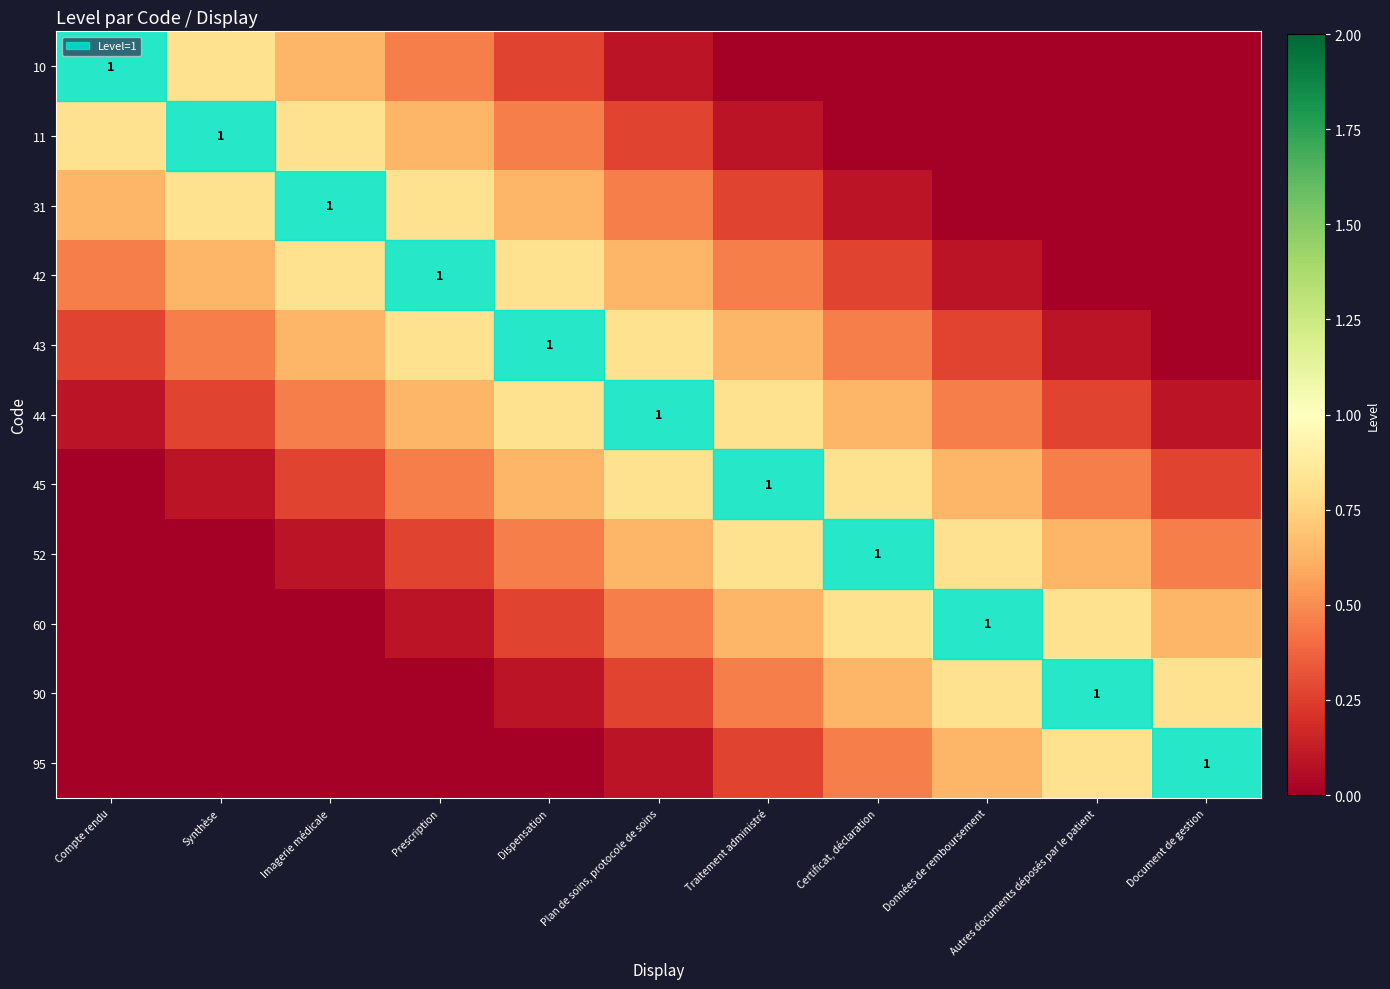

What value does the 45 series have at Traitement administré?

1.0